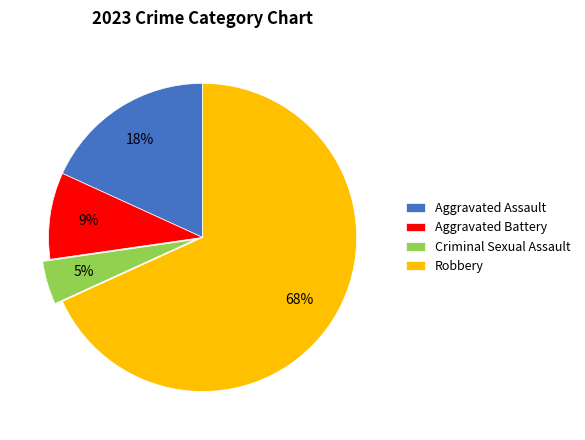

To the nearest percent, what is the difference between the Aggravated Assault and Robbery slice percentages?

50%